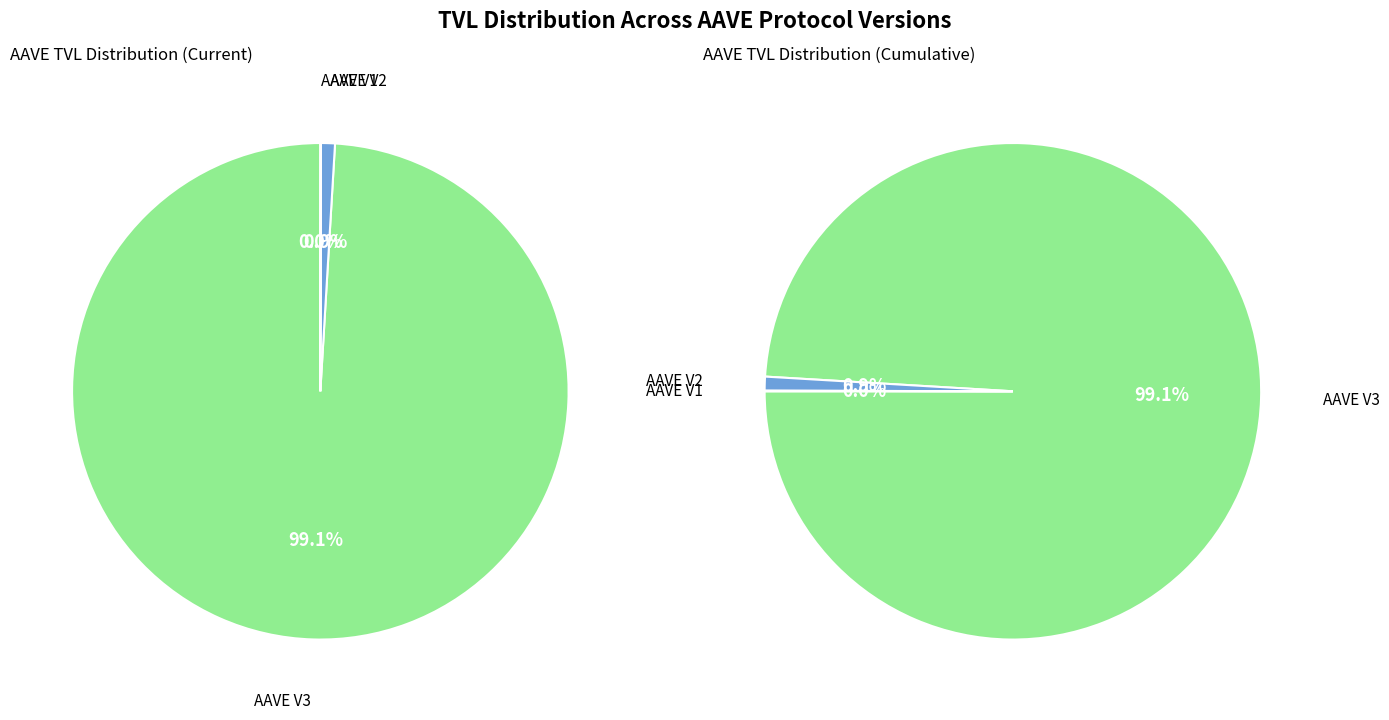

Which slice is the largest?

AAVE V3